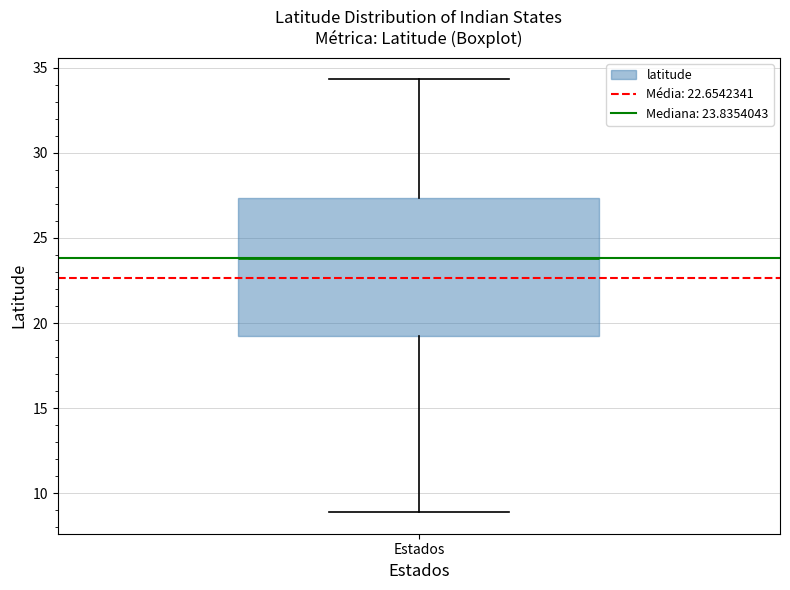

Transcribe this box plot: give where the median line is, the range the box spans, and where the two whiskers end, as read against the y-axis. The values are not printed on the chart, so give them approximately, as read against the axis.

median 24.0, box 19.5 to 27.5, whiskers 9.0 to 34.5